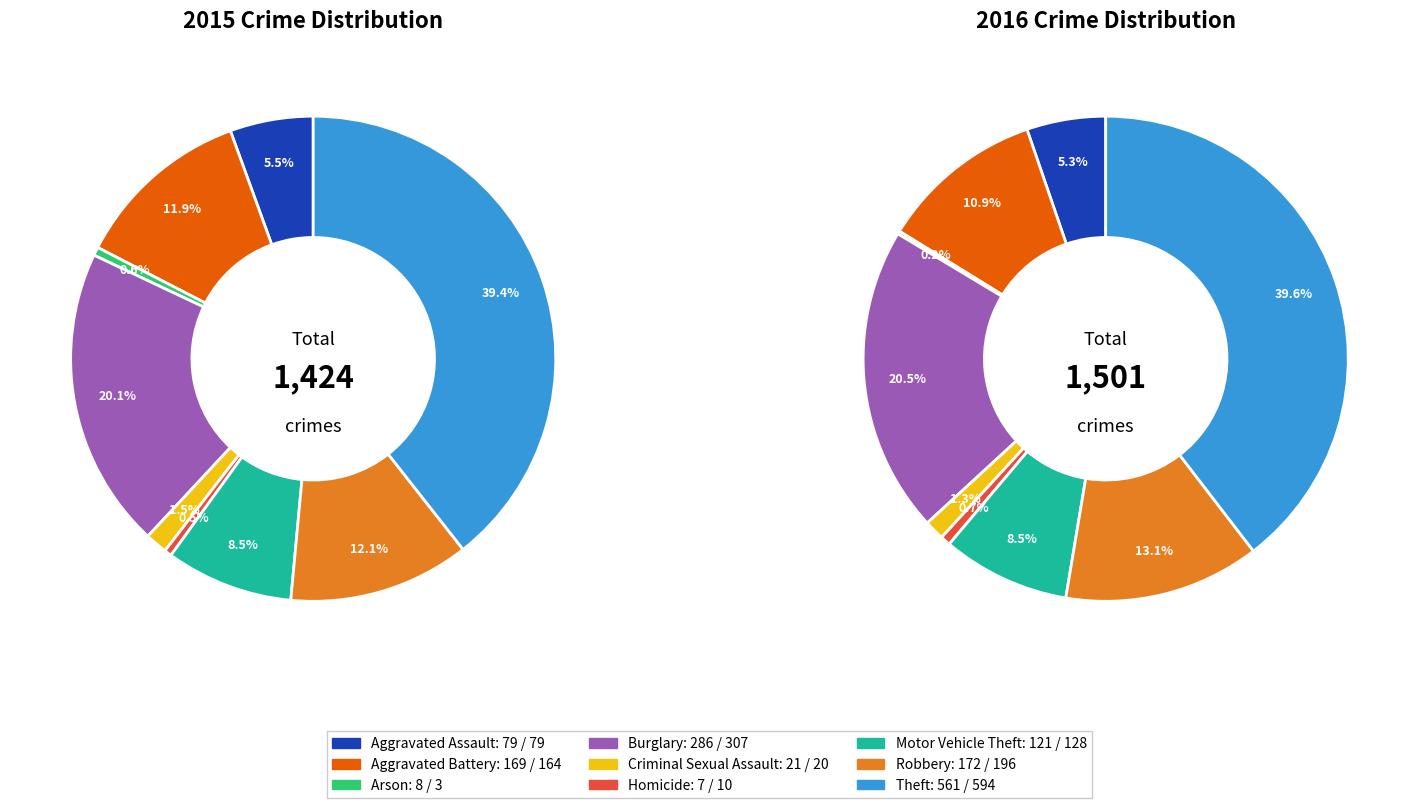

Count the number of slices in the pie.

9